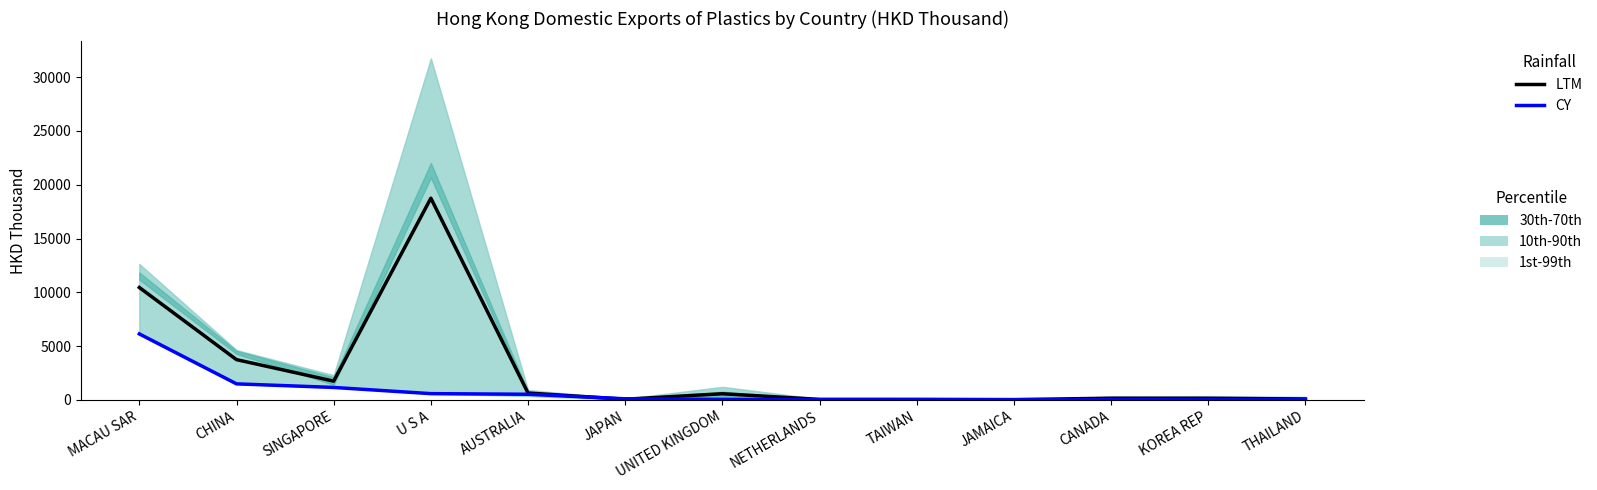

The value of LTM at THAILAND is 74.7. True or false?

True